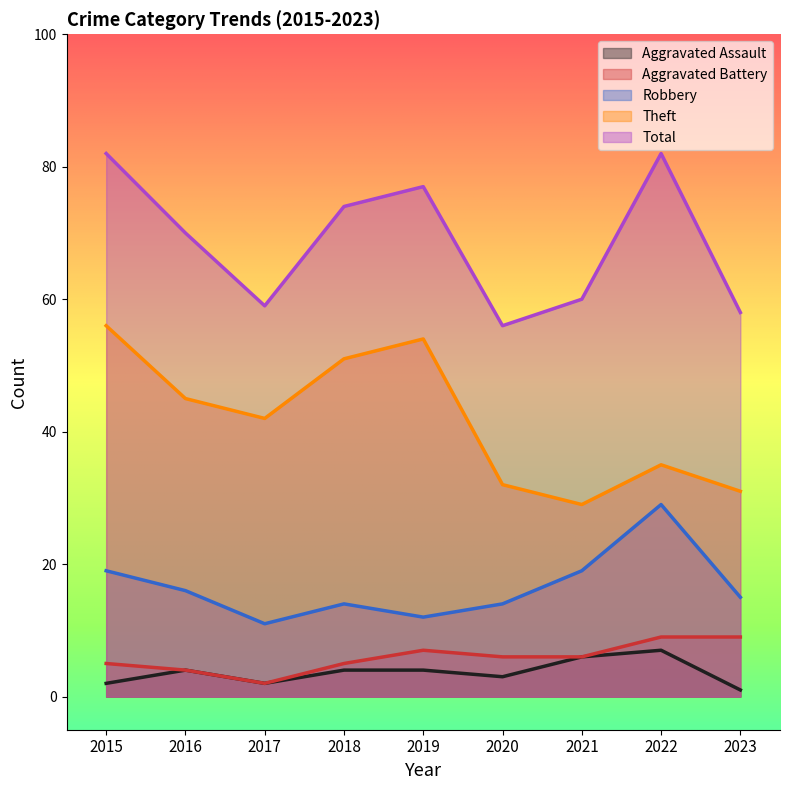

Rank the series at 2021 from highest to lowest value.

Total, Theft, Robbery, Aggravated Assault, Aggravated Battery